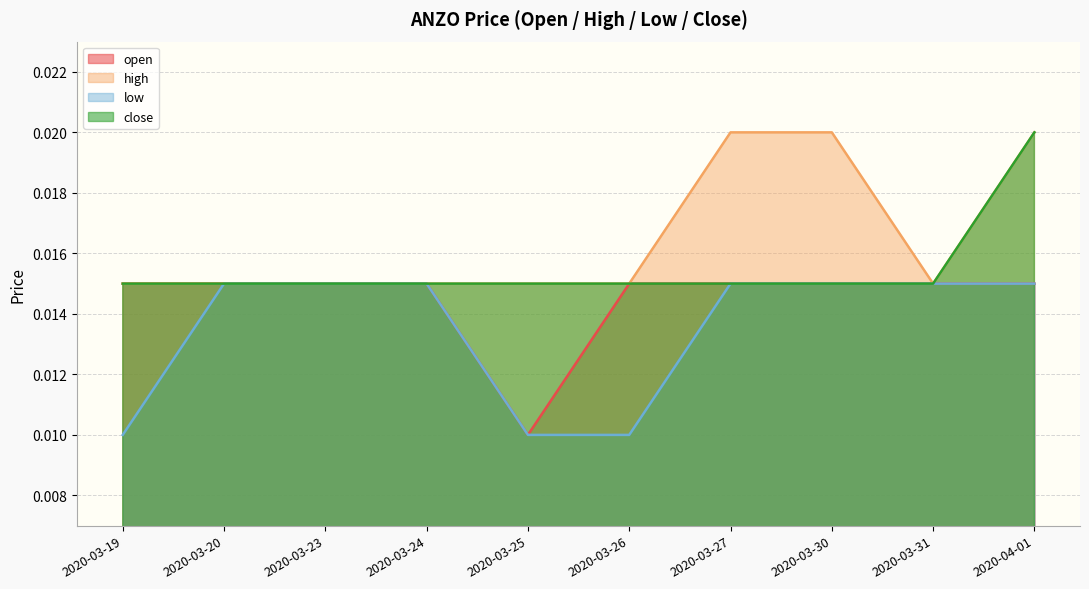

True or false: high and close intersect in this chart.

False